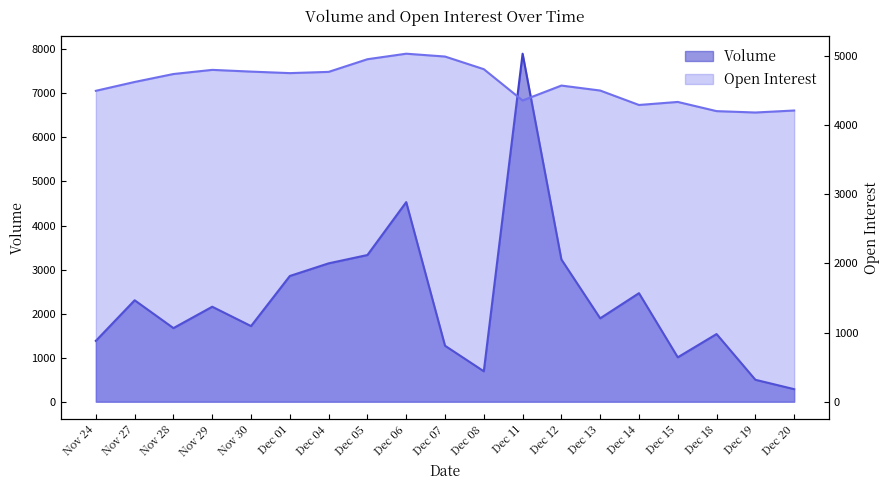

The Open Interest series shows 6282 at Dec 11. True or false?

False